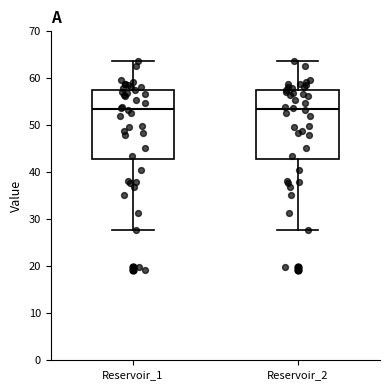

Reading left to right, transcribe this box plot: for each box, give where its median line is, the range the box spans, and where its two whiskers end, as read against the y-axis. The values are not printed on the chart, so give them approximately, as read against the axis.

Reservoir_1: median 53, box 43 to 58, whiskers 28 to 64
Reservoir_2: median 53, box 43 to 58, whiskers 28 to 64